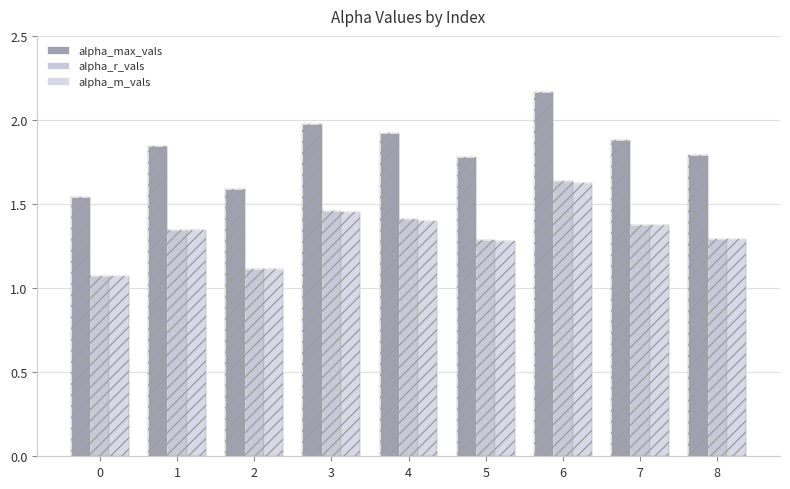

What is the total value across all series at 7?

4.6